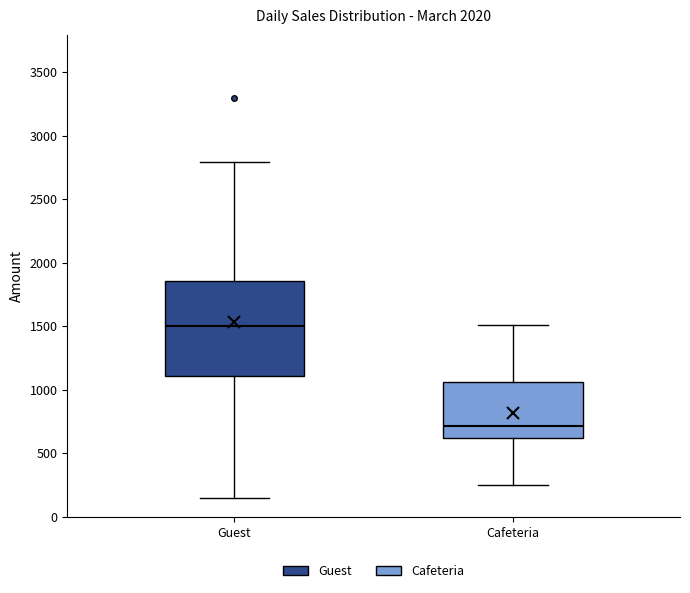

Comparing the boxes themselves (not the whiskers), which one is the tallest?

Guest